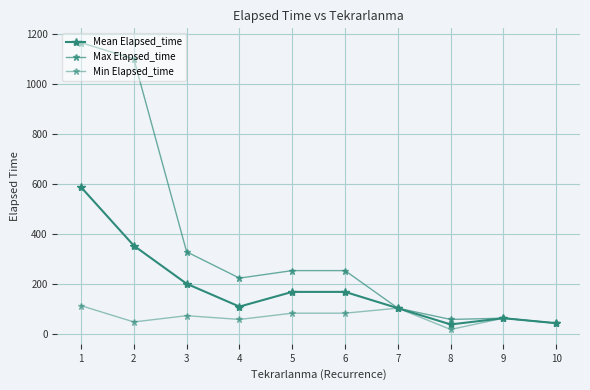

How many lines are shown in the chart?

3